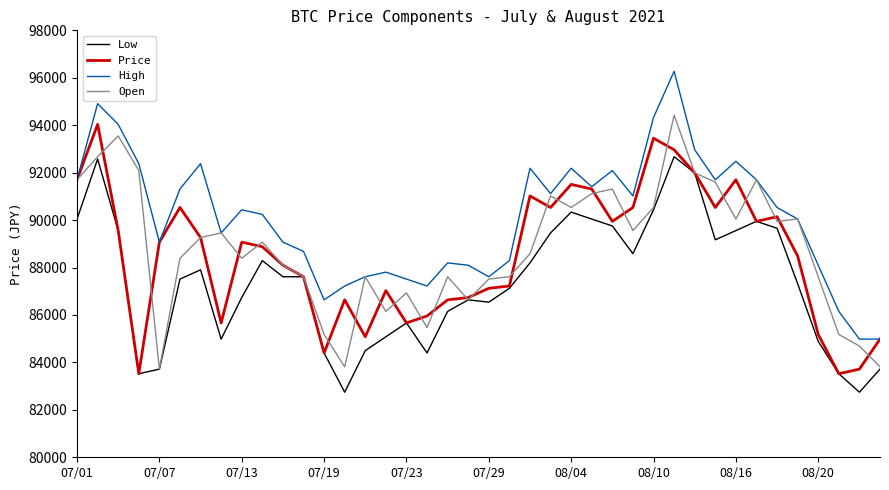

What is the lowest value of the Open series?

83717